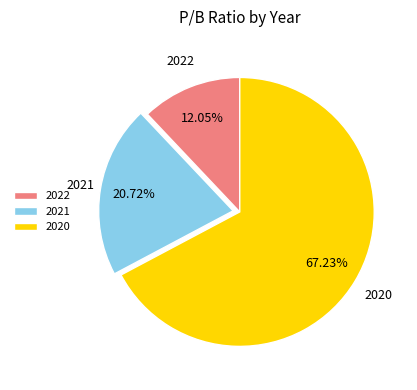

Is it true that 2020 is 67% of the pie?

True